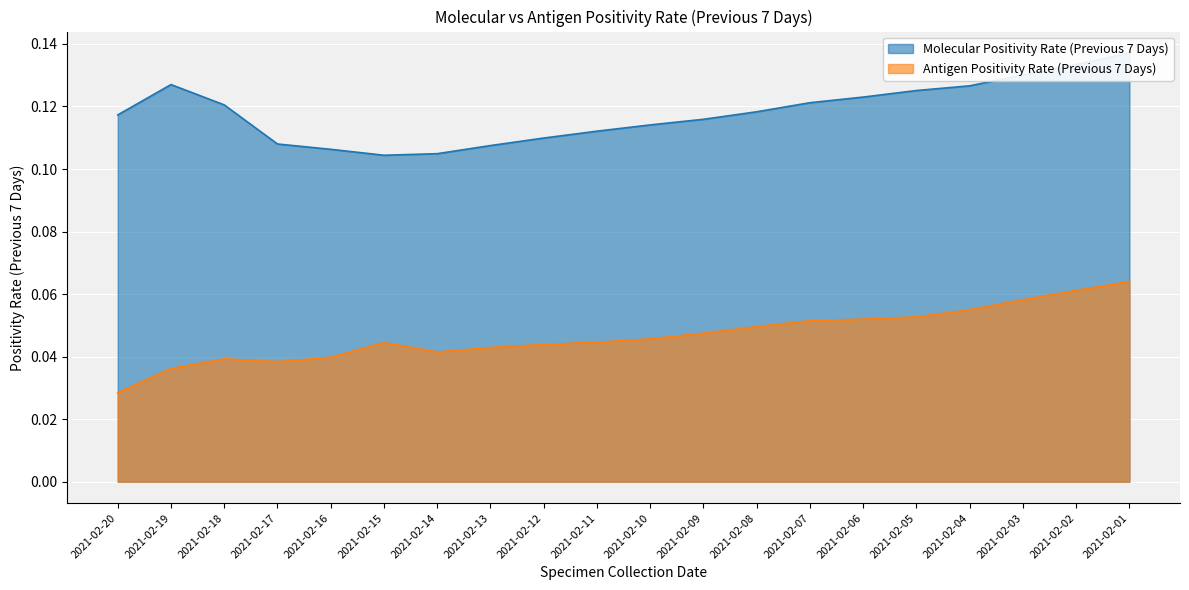

Which has a higher value, 2021-02-19 or 2021-02-08?

2021-02-19